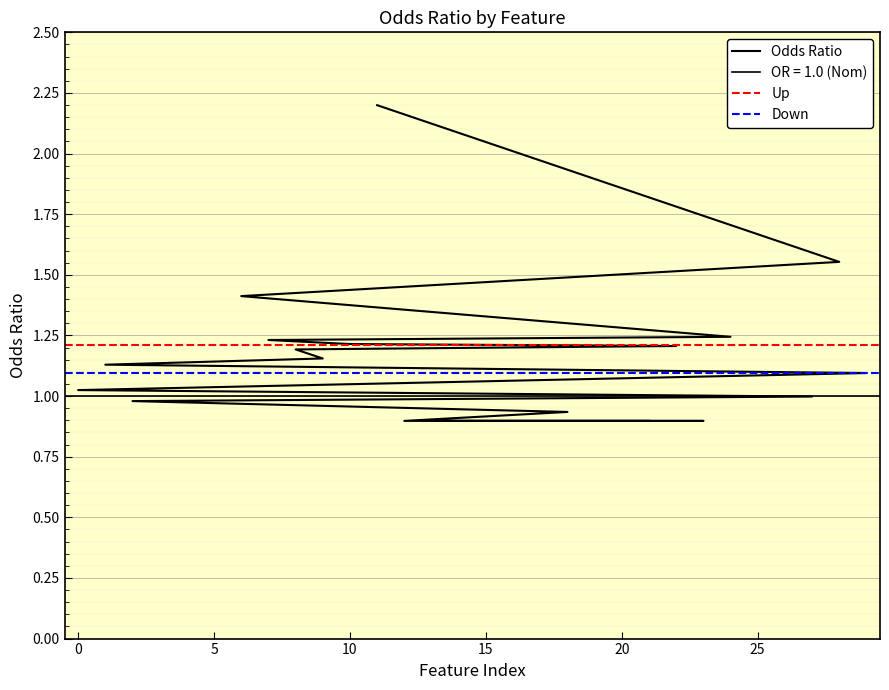

At which label does the data first exceed 1?

11